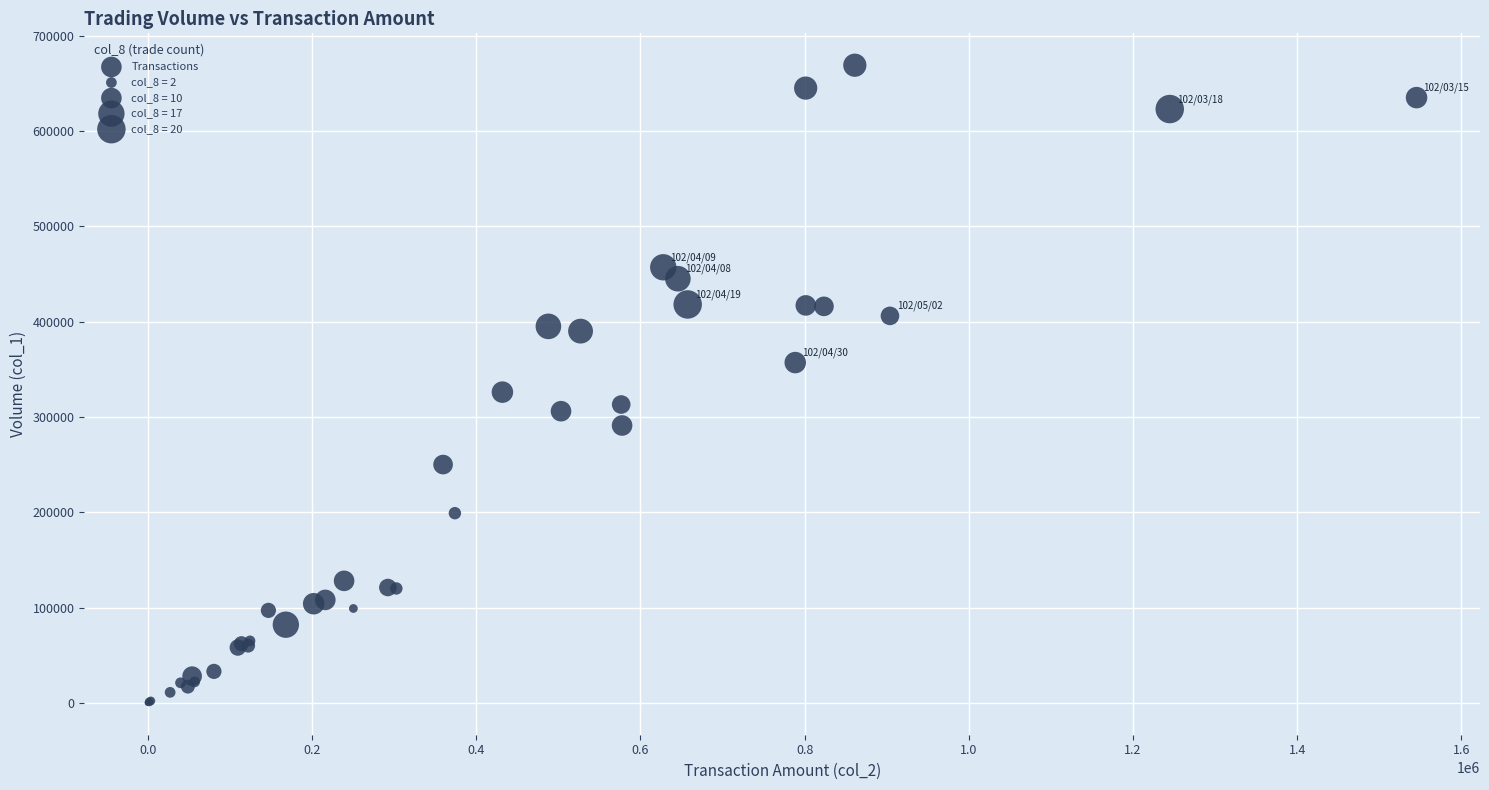

What Y value in the scatter plot is closest to 334500?

326000